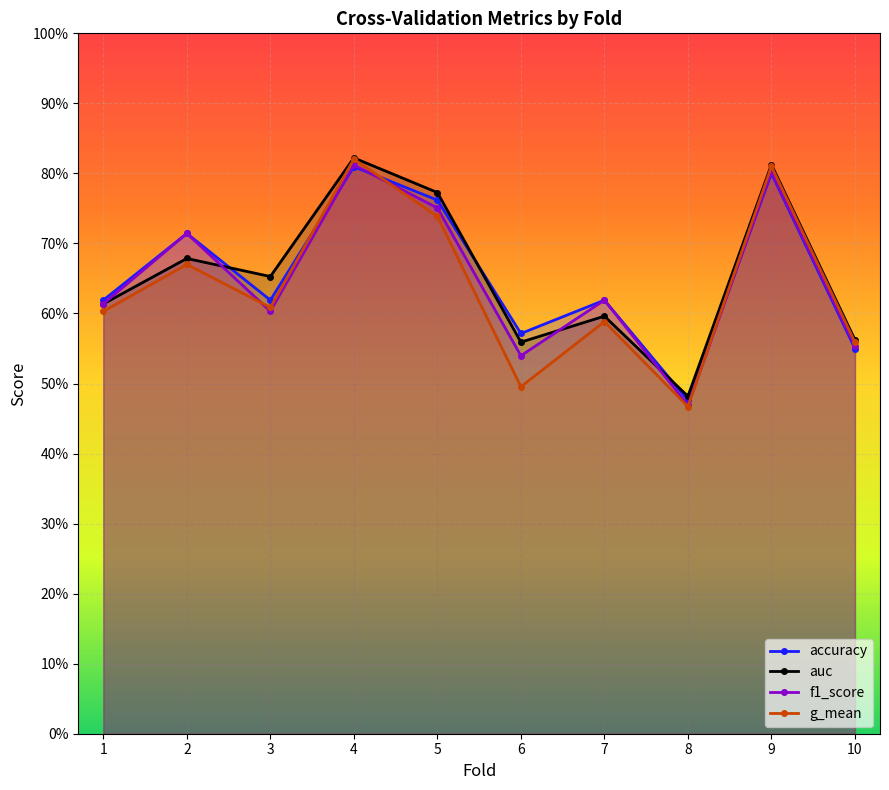

What is the sum of all f1_score values?

6.5